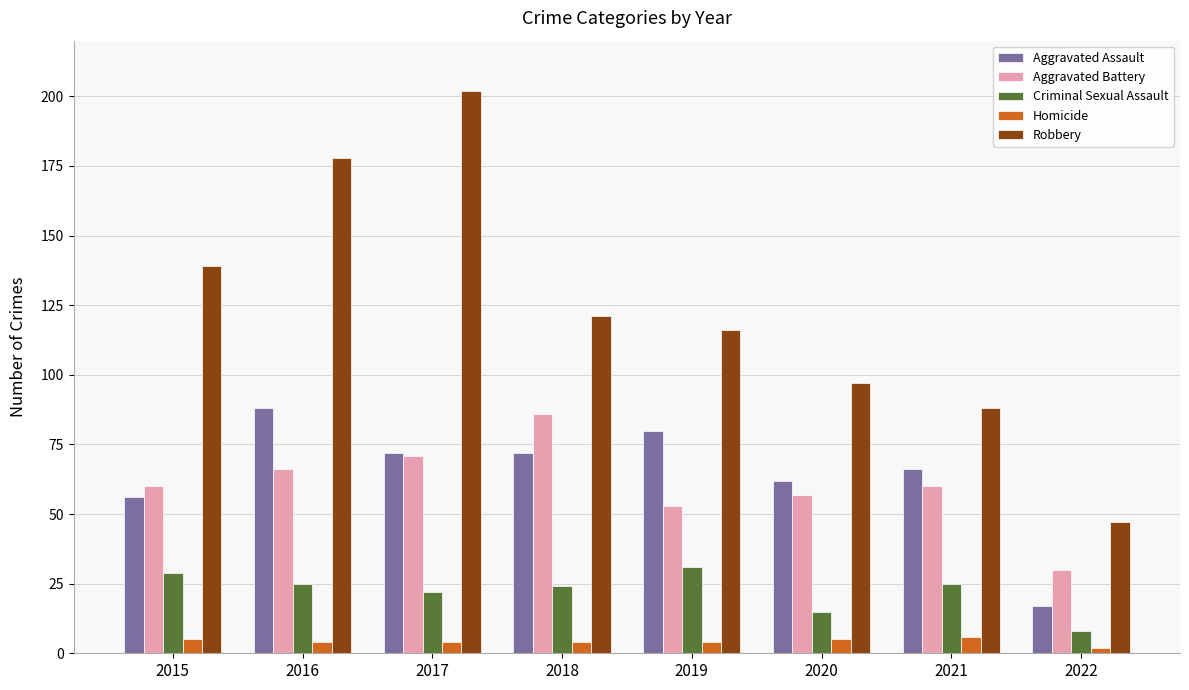

Which series has the largest range (max minus min)?

Robbery